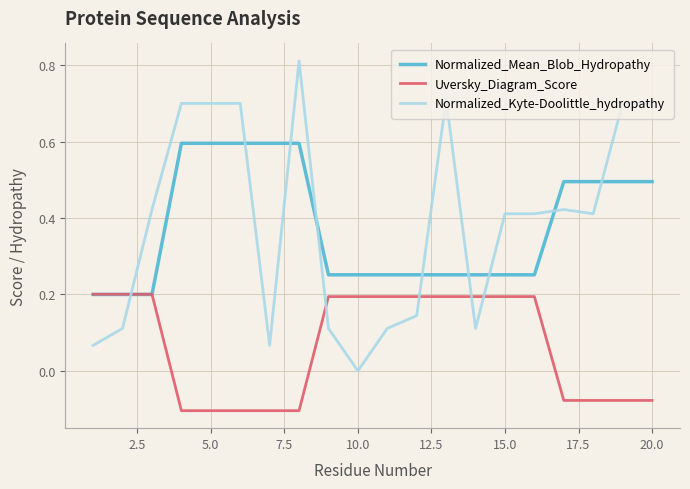

How many lines are shown in the chart?

3